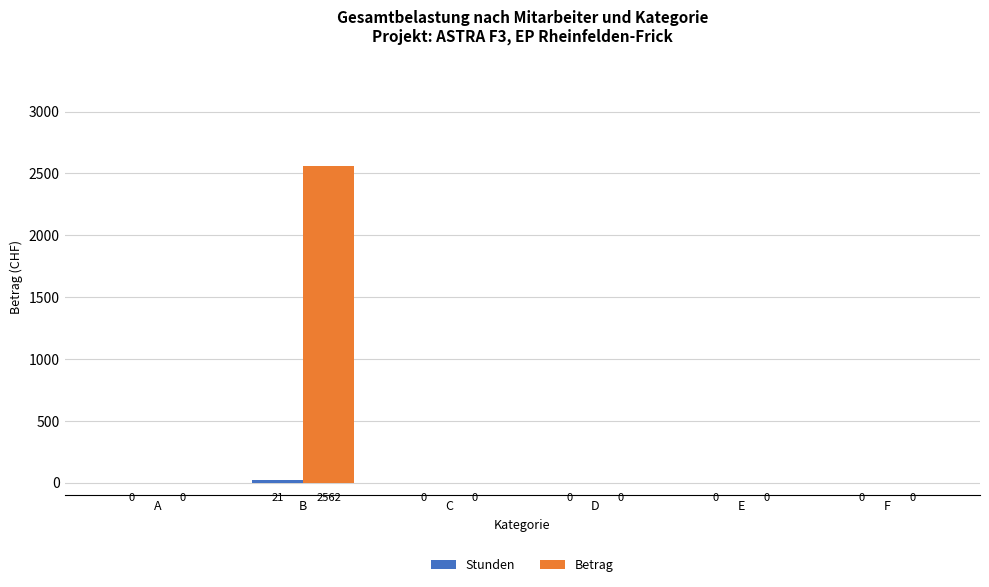

What is the highest value of the Betrag series?

2562